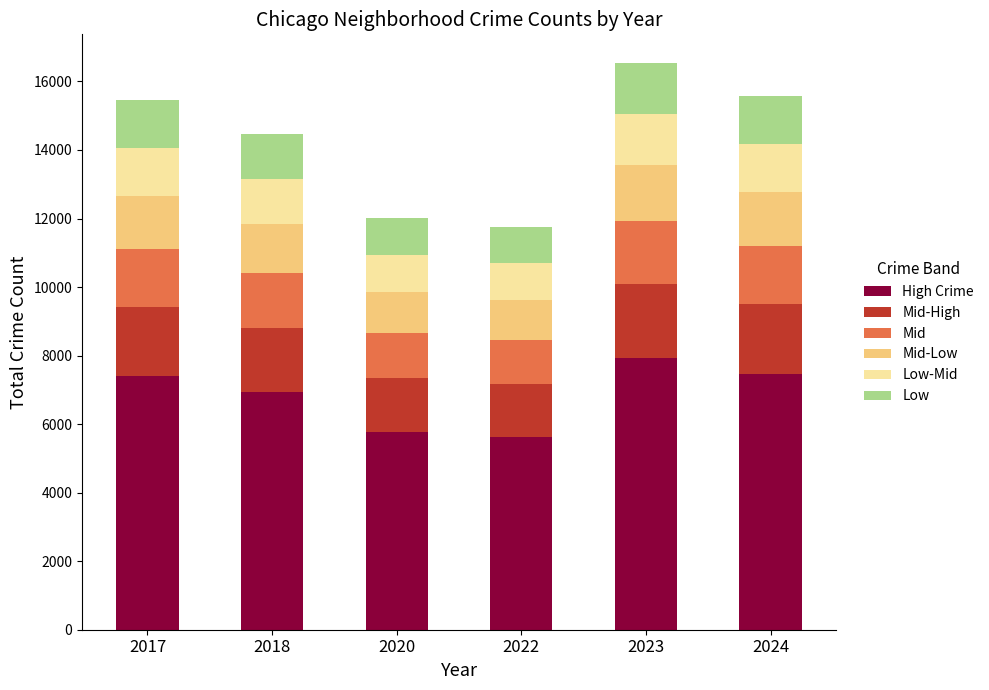

The value of High Crime at 2023 is 7943.0. True or false?

True